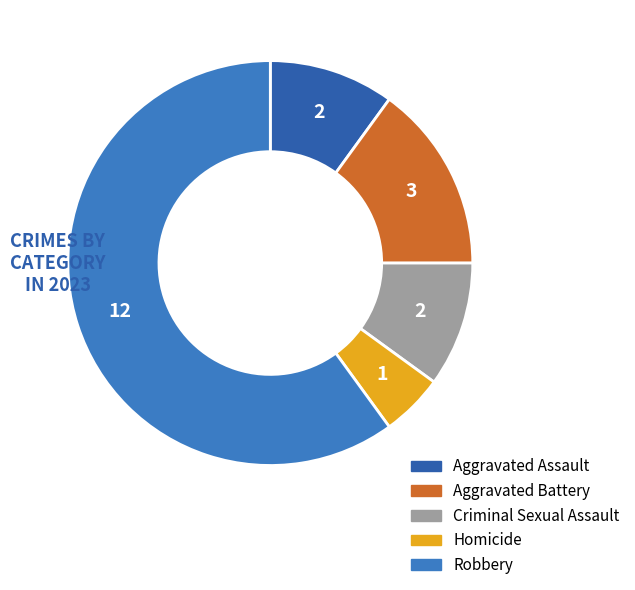

Is it true that Criminal Sexual Assault is 10% of the pie?

True